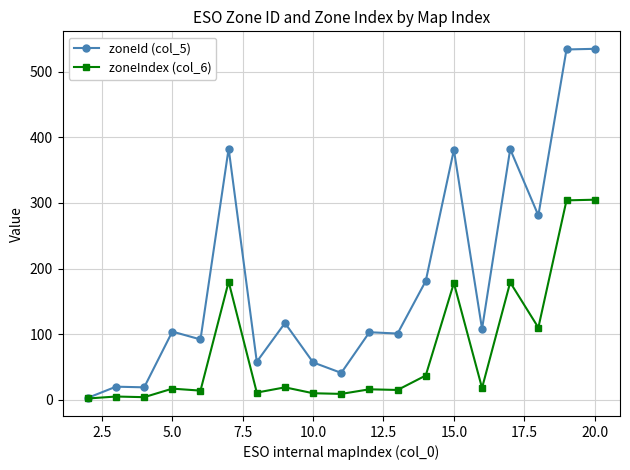

Rank the series by their average value, from highest to lowest.

zoneId (col_5), zoneIndex (col_6)